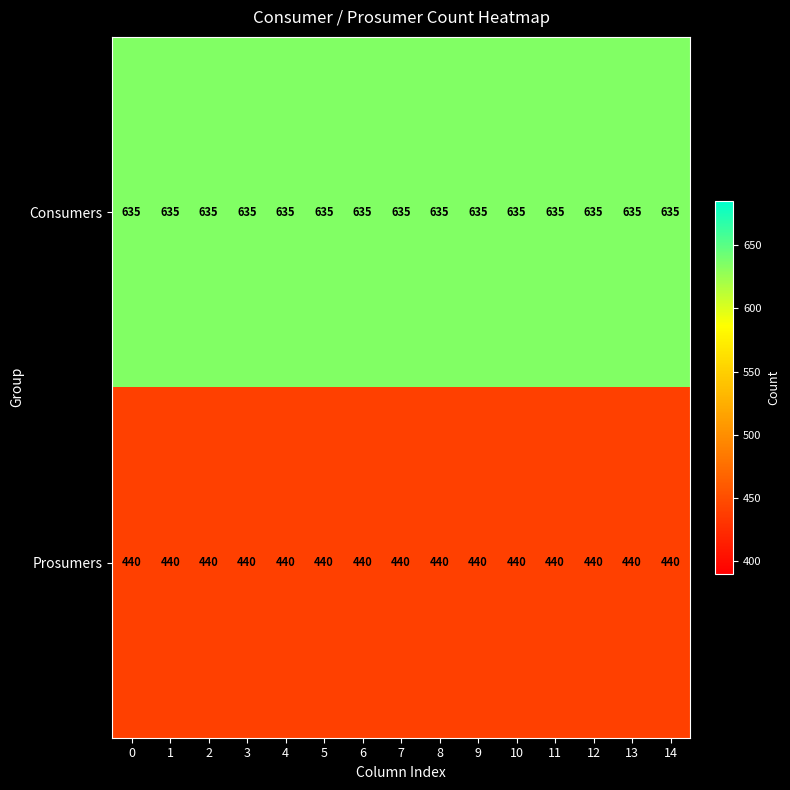

True or false: Prosumers has a value of 440 at 14.

True